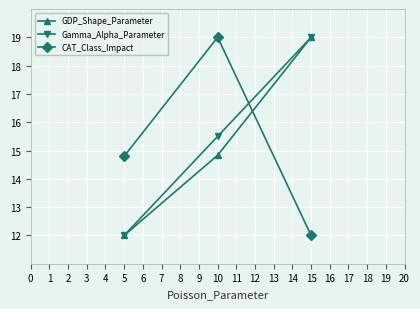

Does the chart have visible grid lines?

Yes